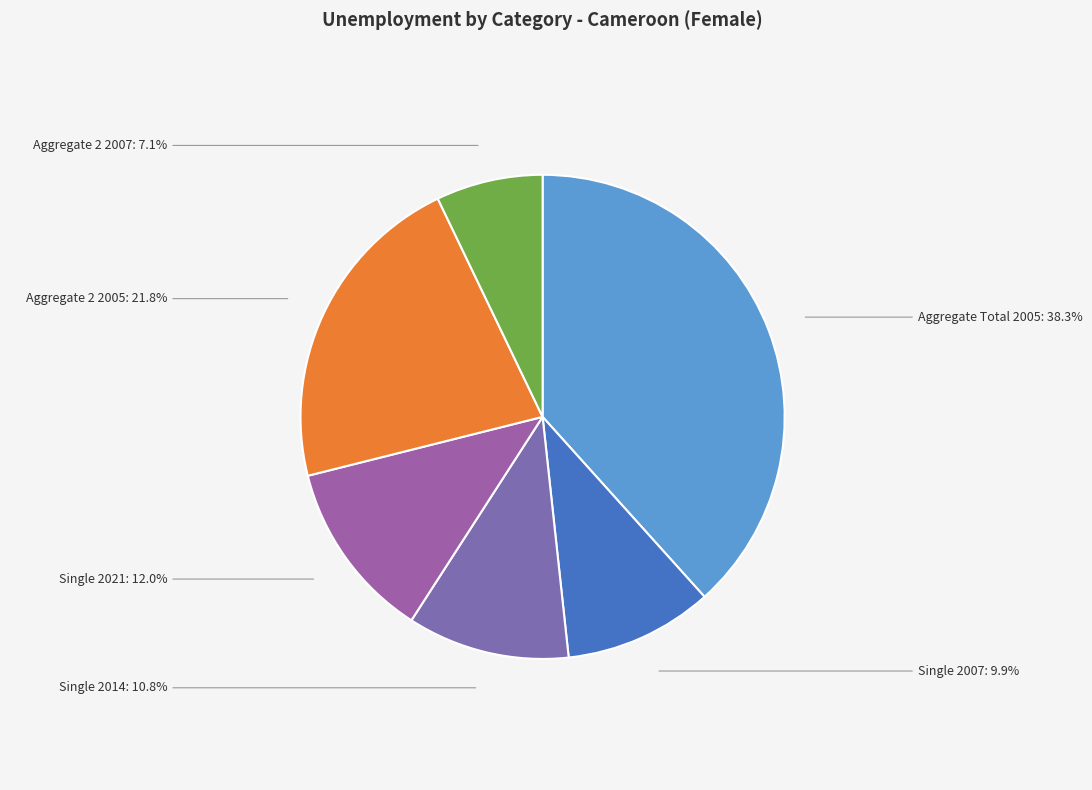

How many segments does this pie chart have?

6